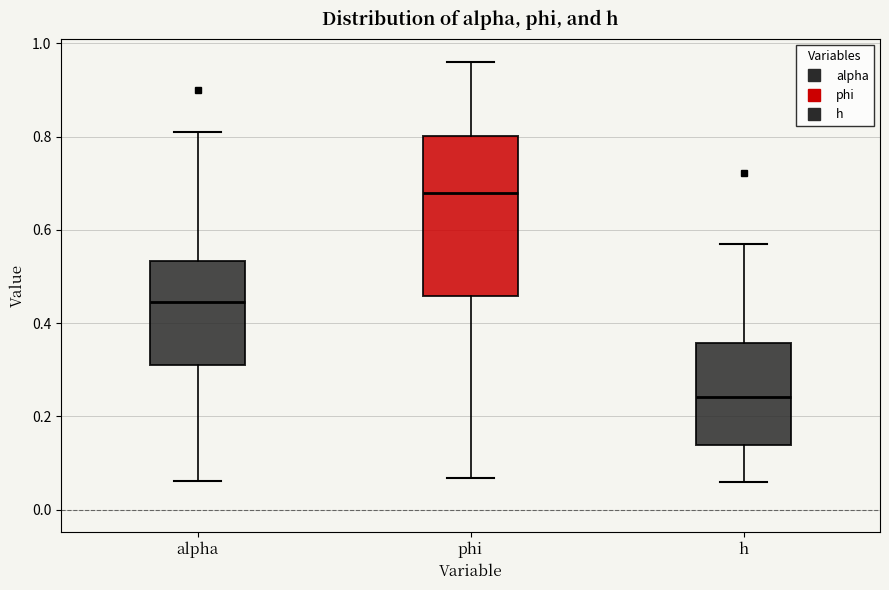

Reading left to right, read every box against the y-axis: the position of its median line, the range the box covers, and the ends of its whiskers. The values are not printed on the chart, so give them approximately, as read against the axis.

alpha: median 0.44, box 0.32 to 0.54, whiskers 0.06 to 0.82
phi: median 0.68, box 0.46 to 0.80, whiskers 0.06 to 0.96
h: median 0.24, box 0.14 to 0.36, whiskers 0.06 to 0.56